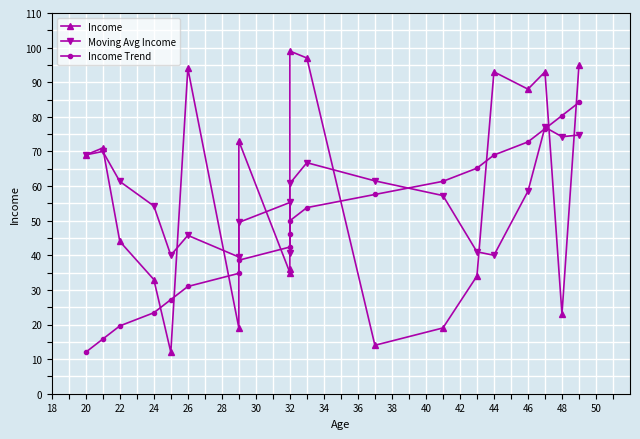

What is the label of the 9th point from the left?

32